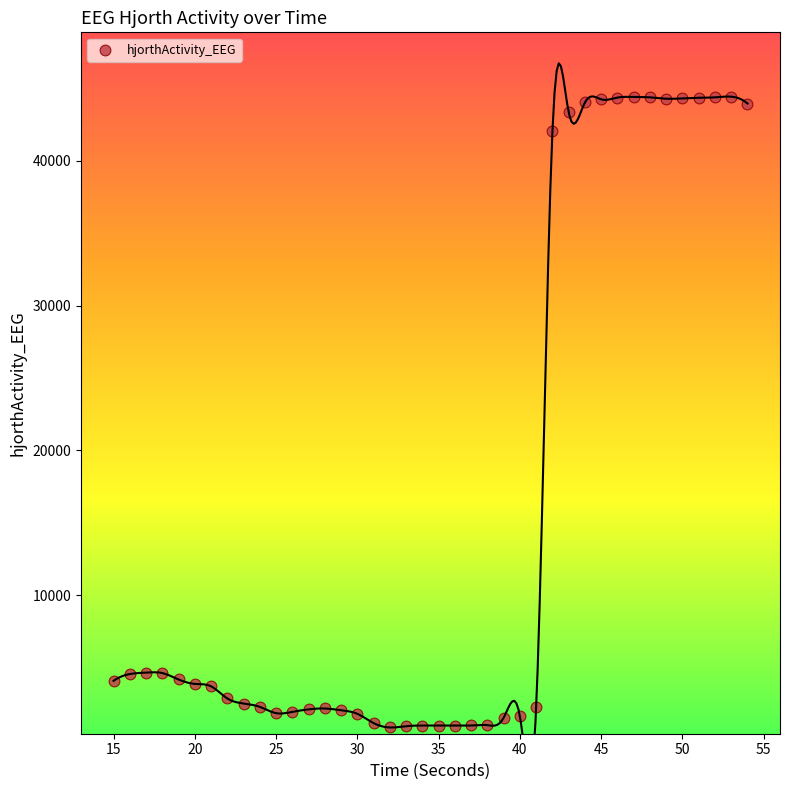

What is the range of Y values (max minus min)?

43561.8